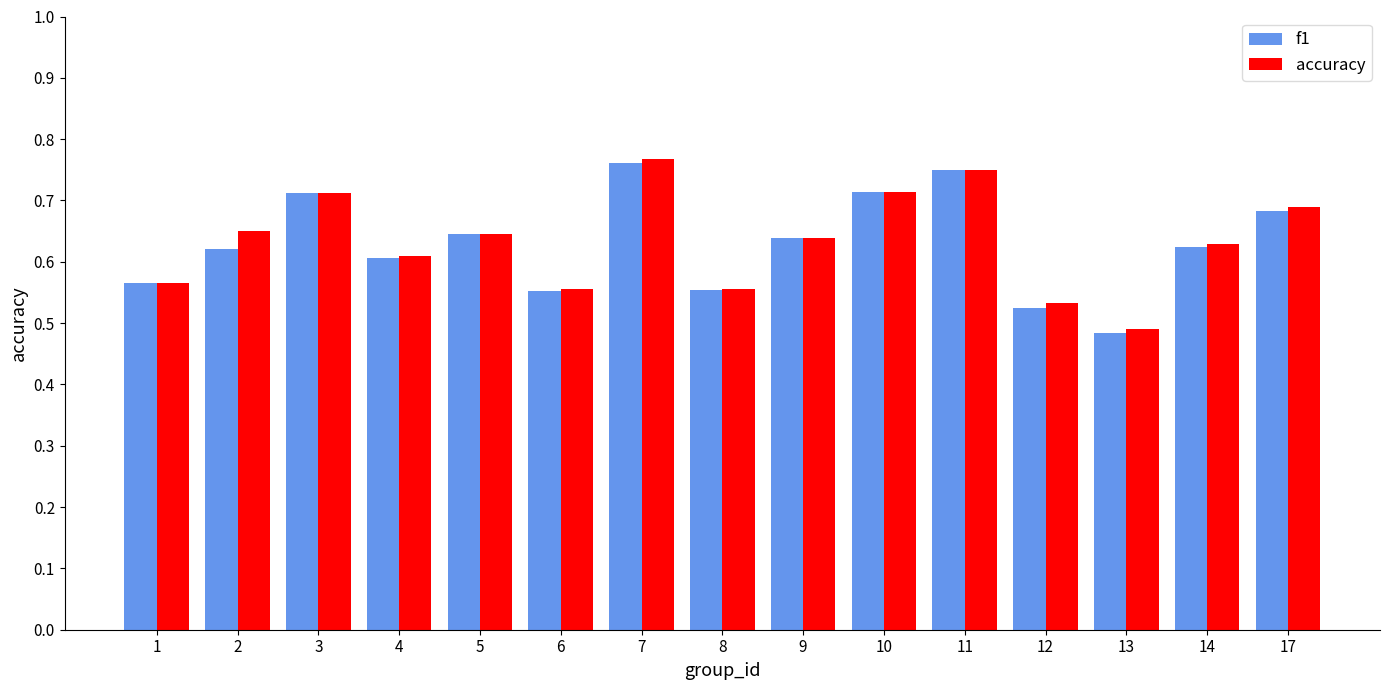

Which series has the largest range (max minus min)?

accuracy